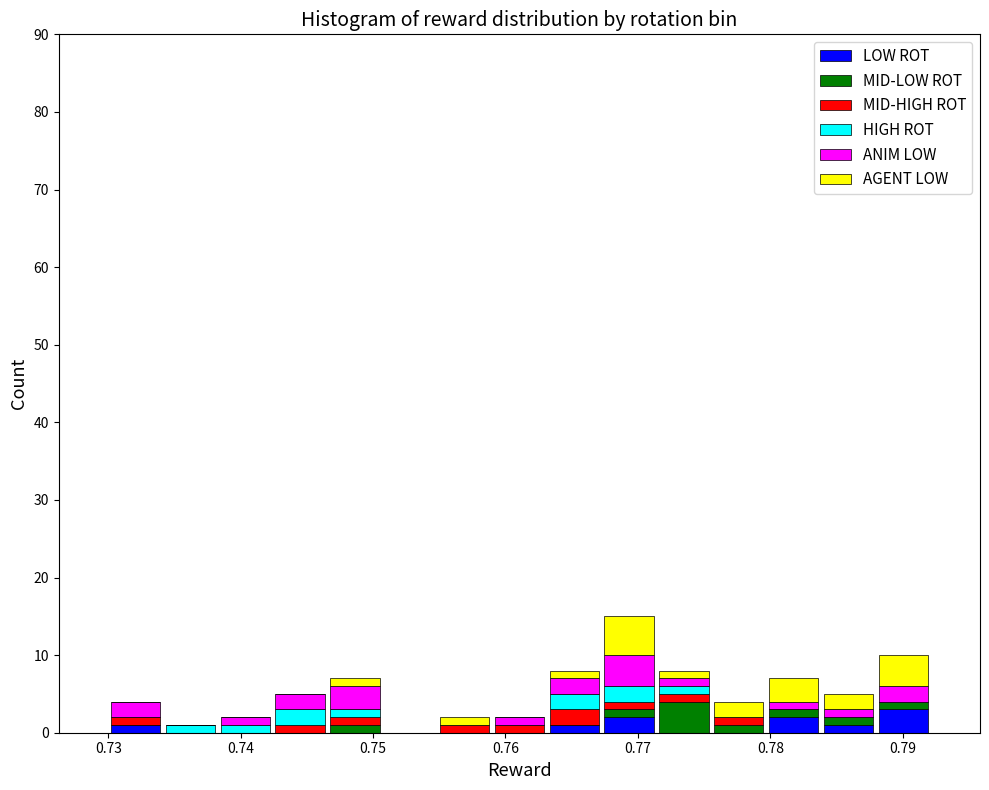

Reading left to right, transcribe this chart: for each stacked bar, give the range it covers on the x-axis and its total height. Neither the bar edges nor the heights are printed on the chart, so give them approximately, as read against the axes.

0.730 to 0.734: 4
0.734 to 0.738: 1
0.738 to 0.742: 2
0.742 to 0.747: 5
0.747 to 0.751: 7
0.751 to 0.755: 0
0.755 to 0.759: 2
0.759 to 0.763: 2
0.763 to 0.767: 8
0.767 to 0.771: 15
0.771 to 0.776: 8
0.776 to 0.780: 4
0.780 to 0.784: 7
0.784 to 0.788: 5
0.788 to 0.792: 10